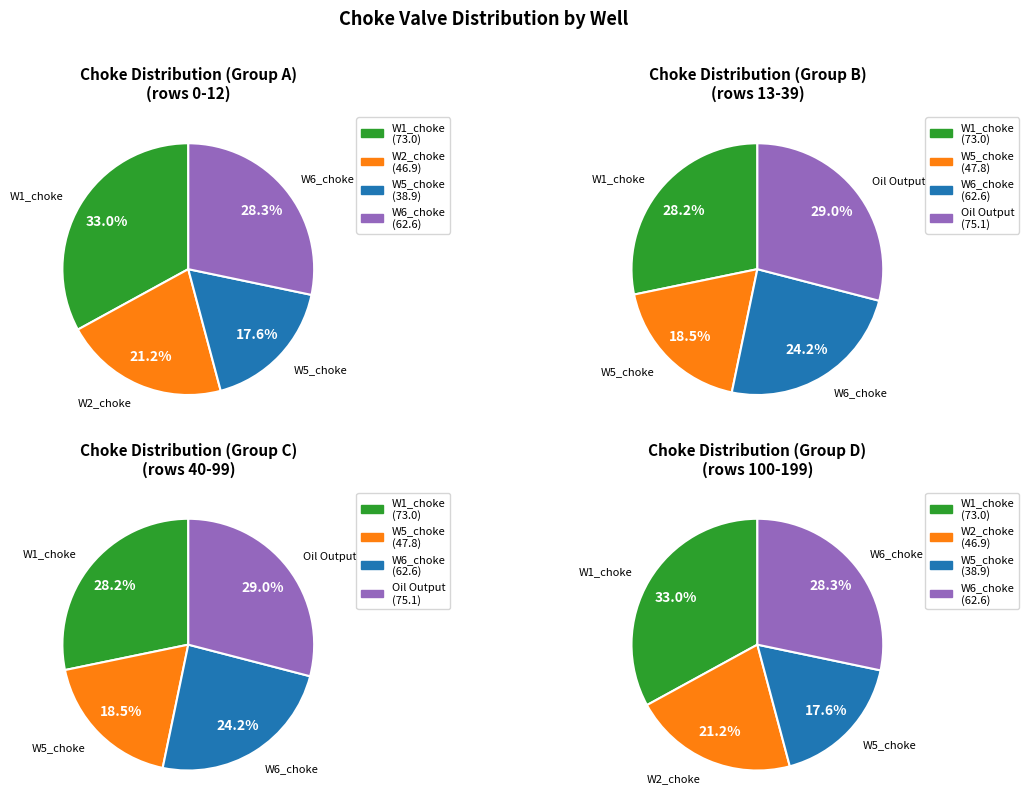

Is there a majority slice in this chart?

No